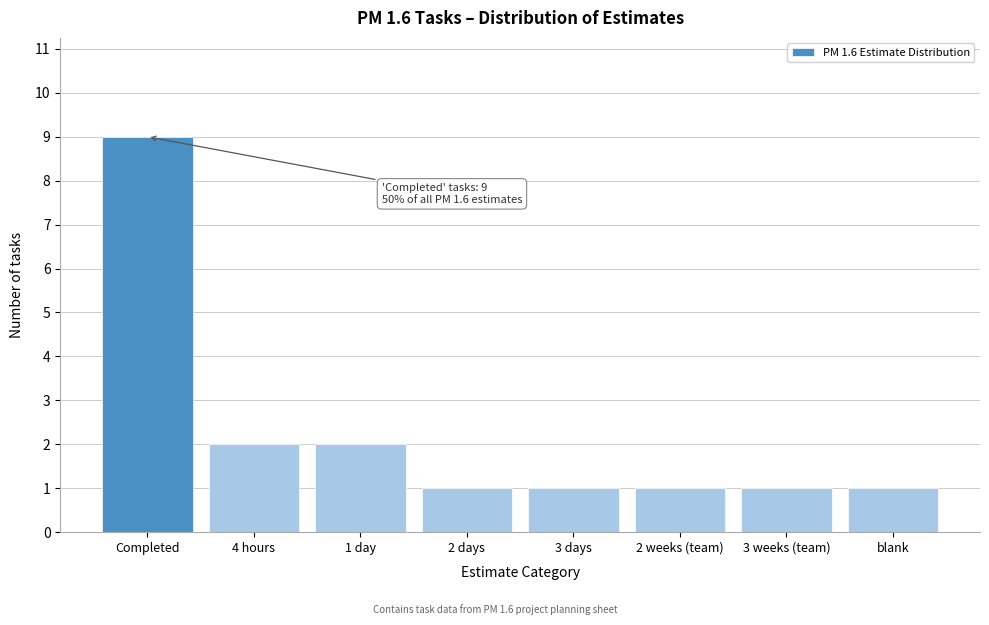

Reading left to right, what are all the values shown in this chart?

9	2	2	1	1	1	1	1